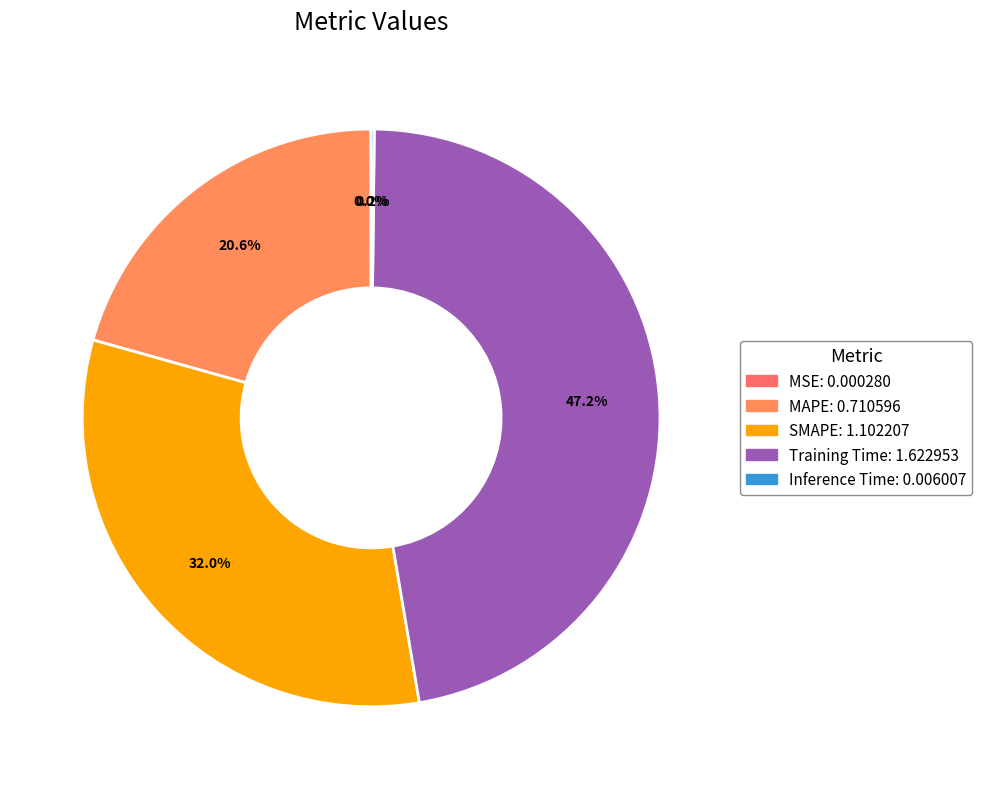

How many slices are in this pie chart?

5